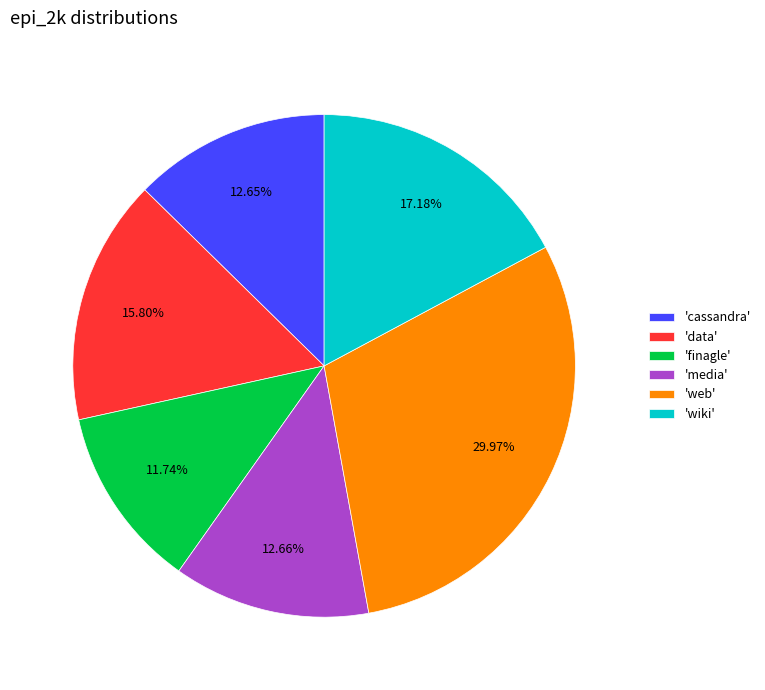

Which slice is the largest?

'web'